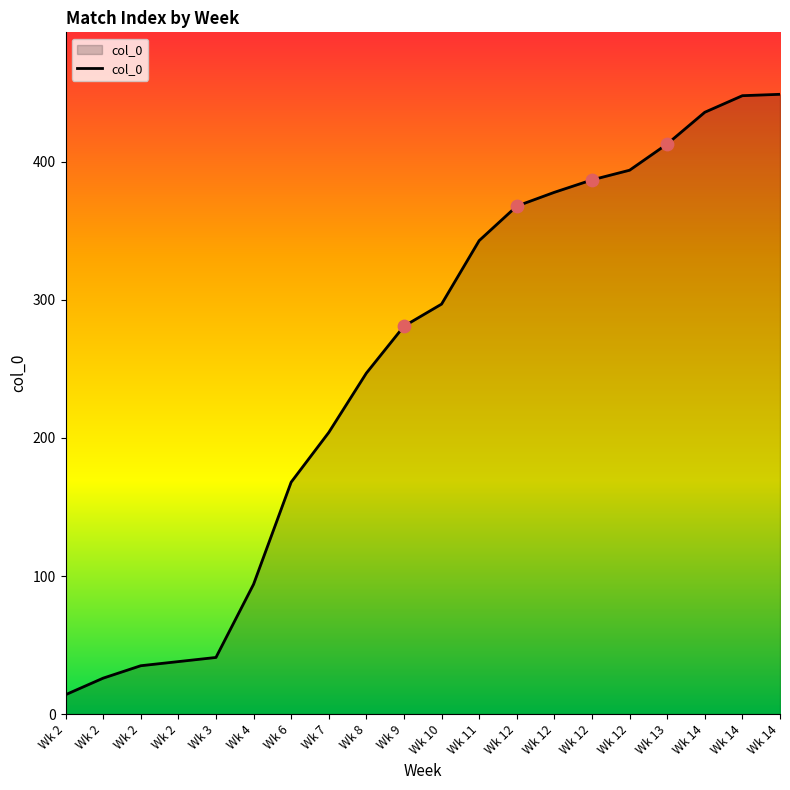

Does the chart have visible grid lines?

No